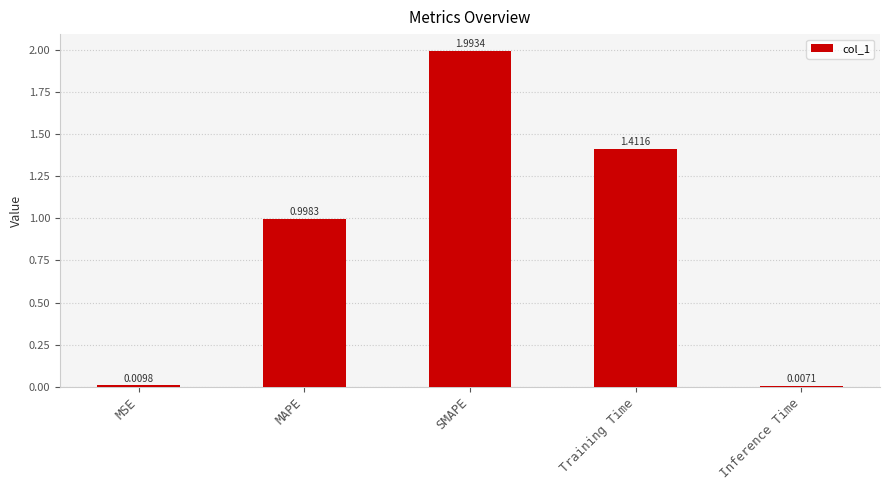

What is the average value?

0.9